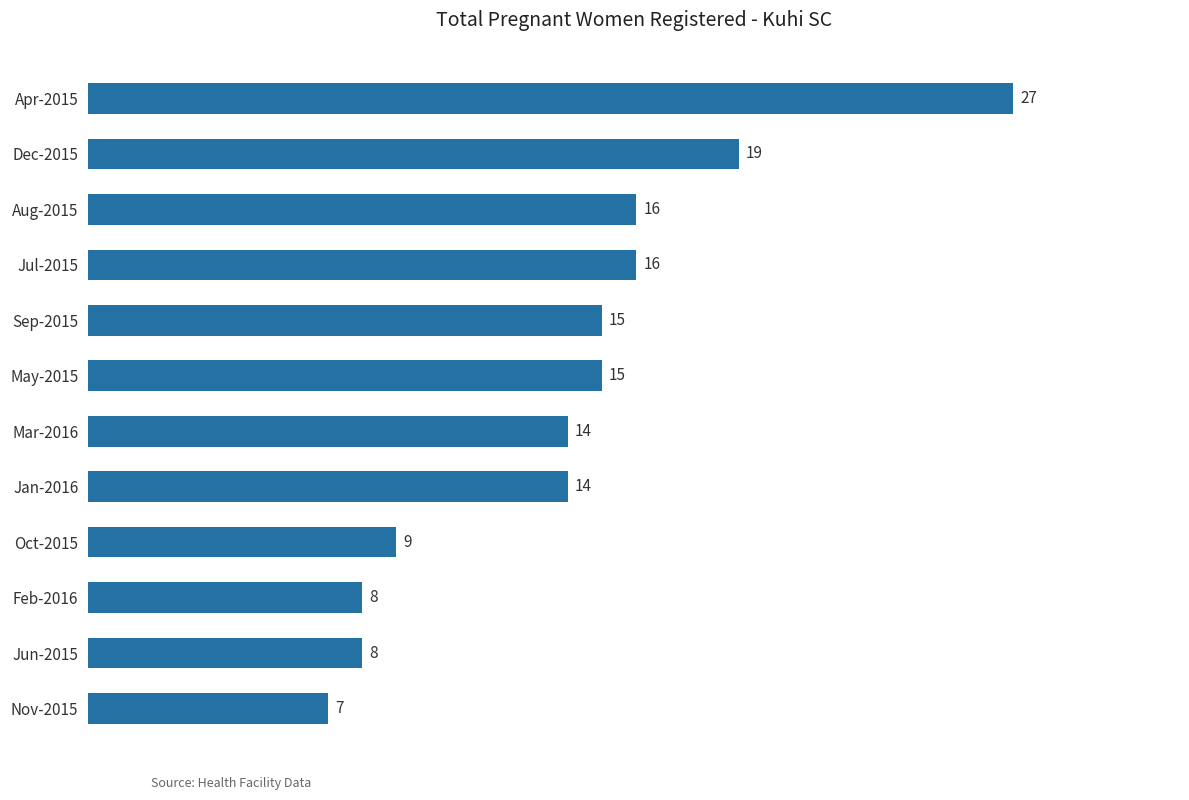

What is the sum of all values?

168